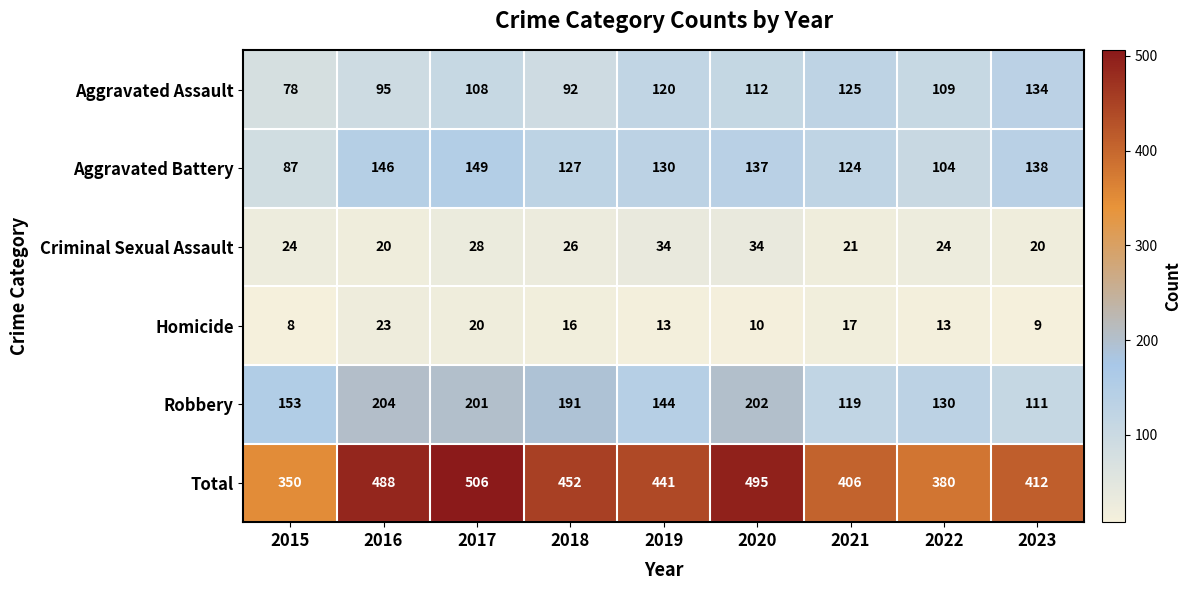

What is the maximum value shown in the chart?

506